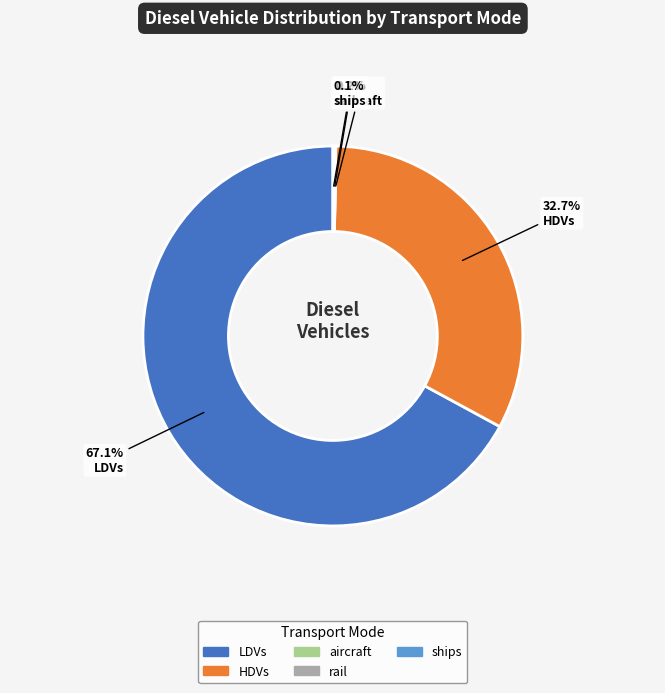

To the nearest percent, what is the difference between the largest and smallest slice percentages?

67%